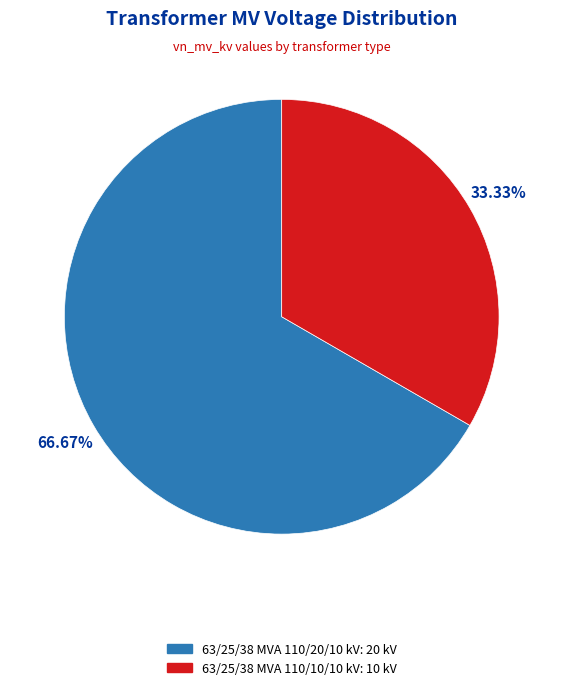

How many segments does this pie chart have?

2